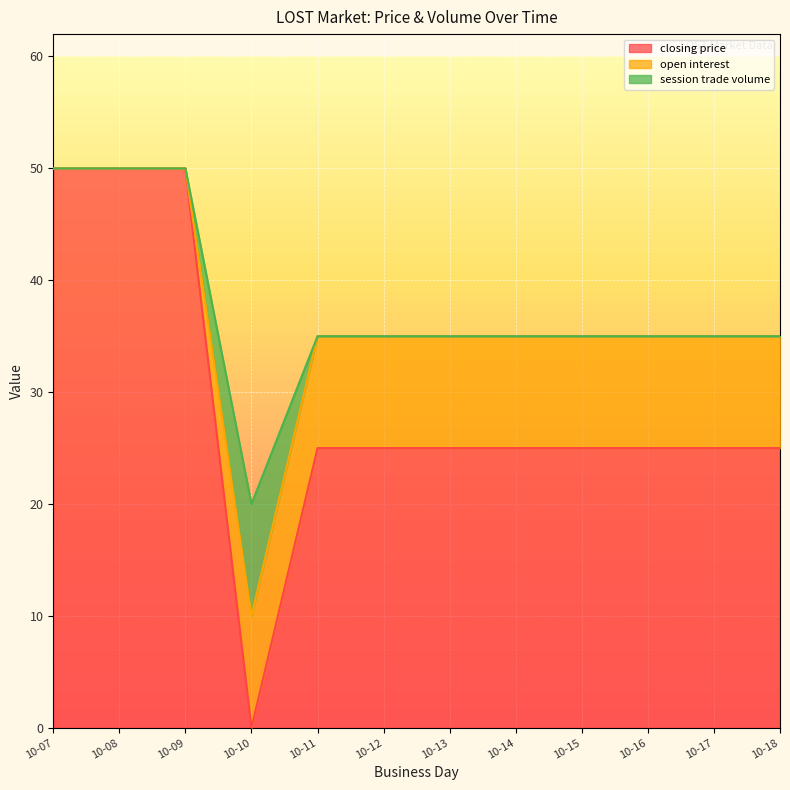

Reading right to left, extract all data points from this chart.

closing price: 25	25	25	25	25	25	25	25	0	50	50	50
open interest: 10	10	10	10	10	10	10	10	10	0	0	0
session trade volume: 0	0	0	0	0	0	0	0	10	0	0	0